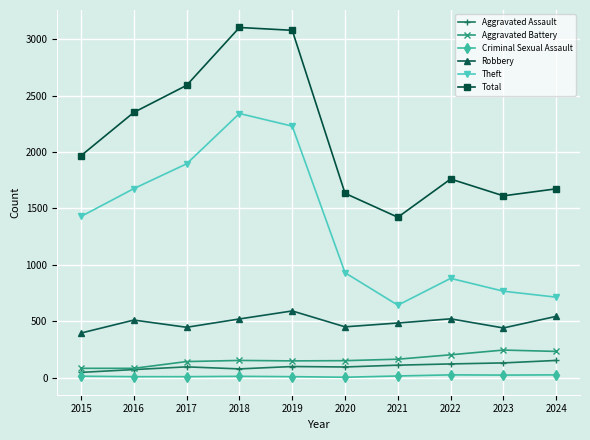

What value does the Robbery series have at 2021?

484